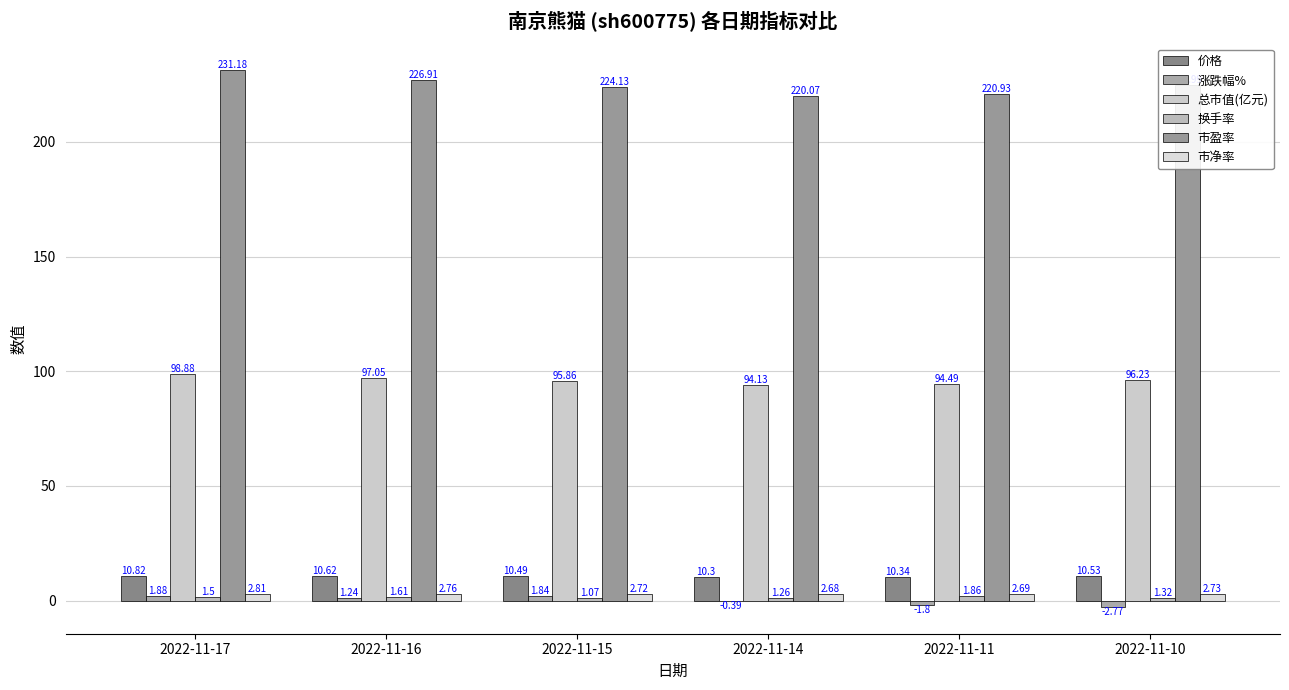

Which series has the widest spread of values?

市盈率